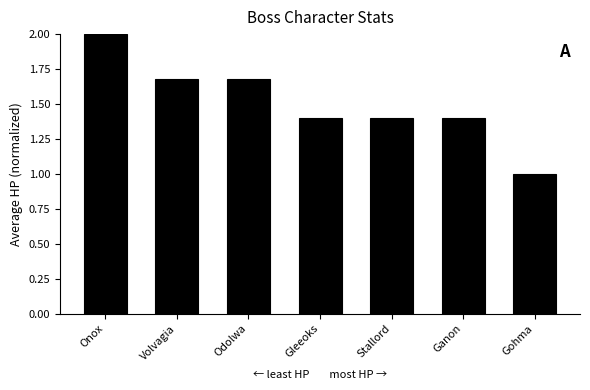

How many values are between 1 and 2?

7